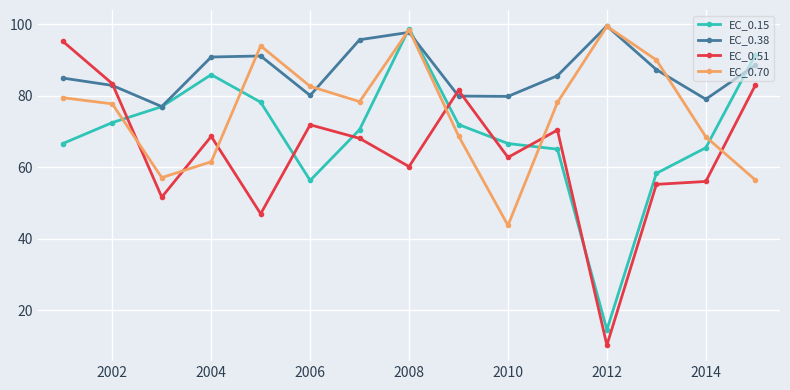

What is the value of the EC_0.70 point at the 6th from the left?

82.6